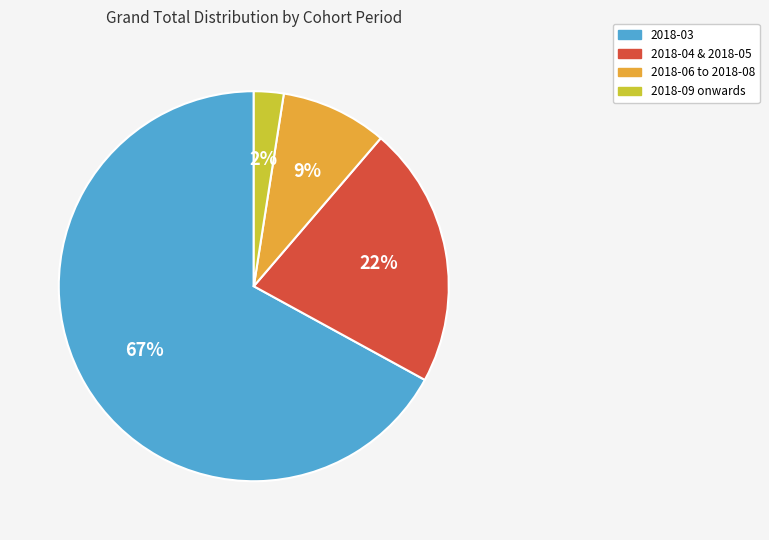

To the nearest percent, what percentage of the pie is 2018-09 onwards?

2%